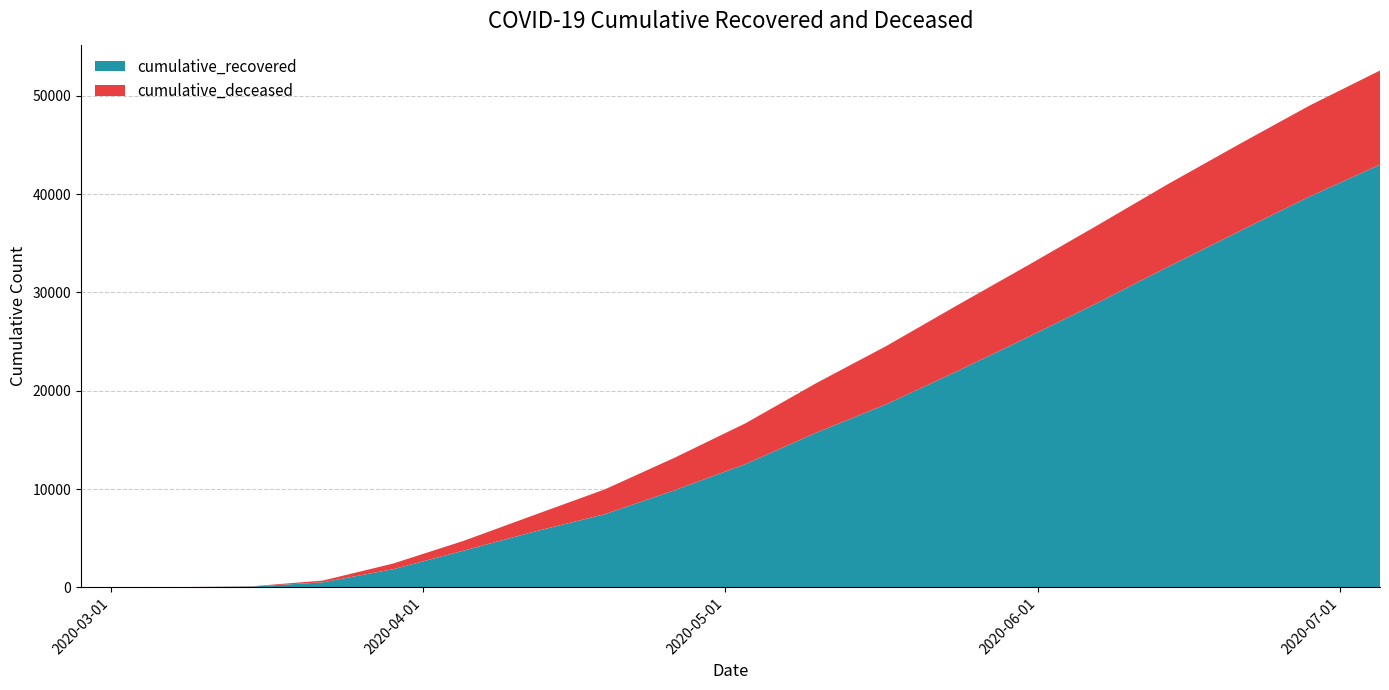

Reading right to left, transcribe all the data shown in this chart.

cumulative_recovered: 2020-07-05=43011	2020-06-28=39761	2020-06-21=36206	2020-06-14=32638	2020-06-07=28973	2020-05-31=25435	2020-05-24=21984	2020-05-17=18641	2020-05-10=15729	2020-05-03=12541	2020-04-26=9894	2020-04-19=7432	2020-04-12=5658	2020-04-05=3728	2020-03-29=1836	2020-03-22=501	2020-03-15=77	2020-03-08=14	2020-03-01=4	2020-02-27=3
cumulative_deceased: 2020-07-05=9580	2020-06-28=9260	2020-06-21=8875	2020-06-14=8427	2020-06-07=7900	2020-05-31=7310	2020-05-24=6706	2020-05-17=5927	2020-05-10=5037	2020-05-03=4154	2020-04-26=3316	2020-04-19=2524	2020-04-12=1693	2020-04-05=998	2020-03-29=580	2020-03-22=176	2020-03-15=28	2020-03-08=2	2020-03-01=0	2020-02-27=0